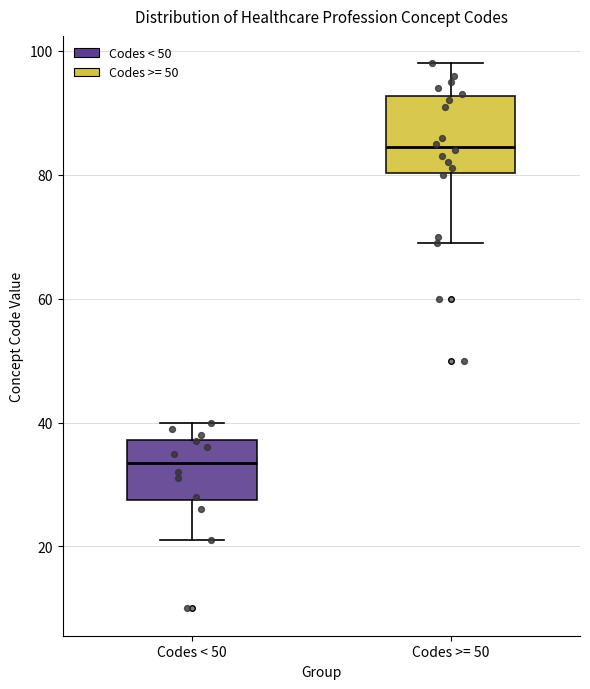

Comparing the boxes themselves (not the whiskers), which one is the tallest?

Codes >= 50